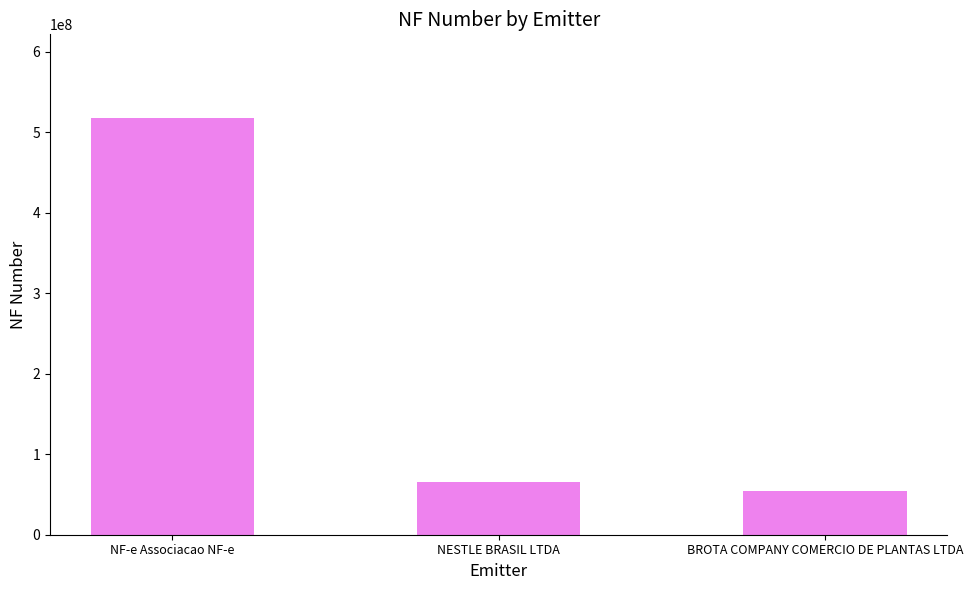

What is the difference between the maximum and minimum values?

463679894